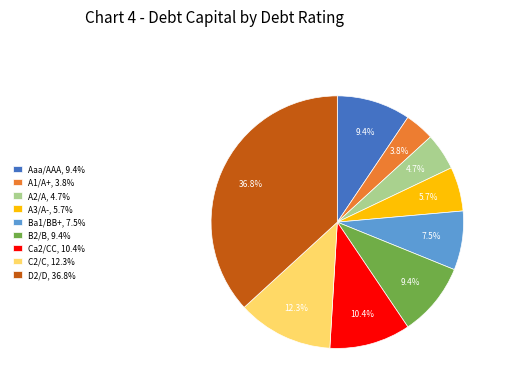

To the nearest percent, what is the average slice percentage?

11%